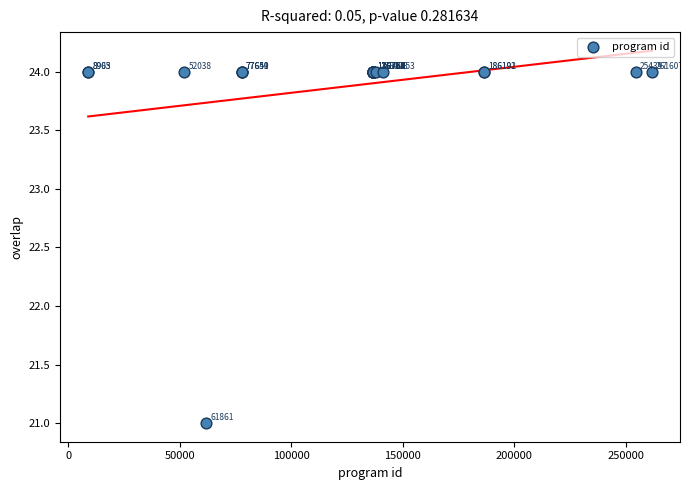

What Y value in the scatter plot is closest to 22?

21